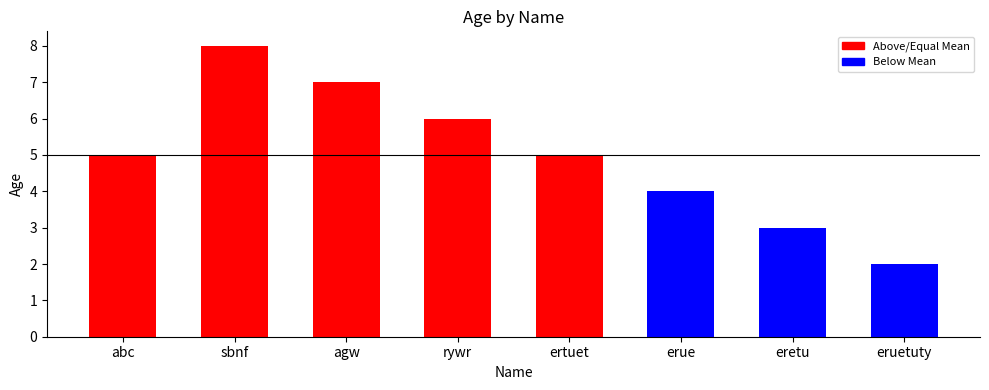

What is the difference between the second highest and second lowest values?

4